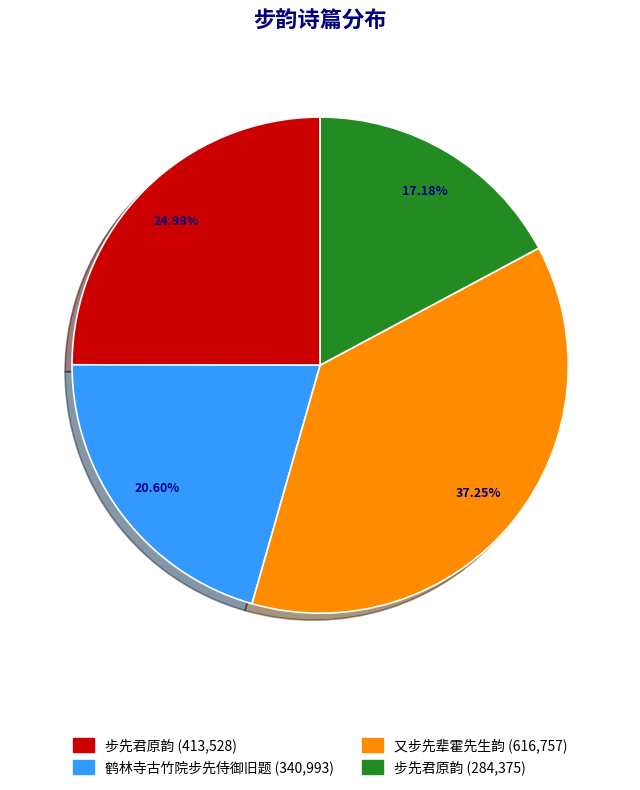

Does any single category account for the majority?

No